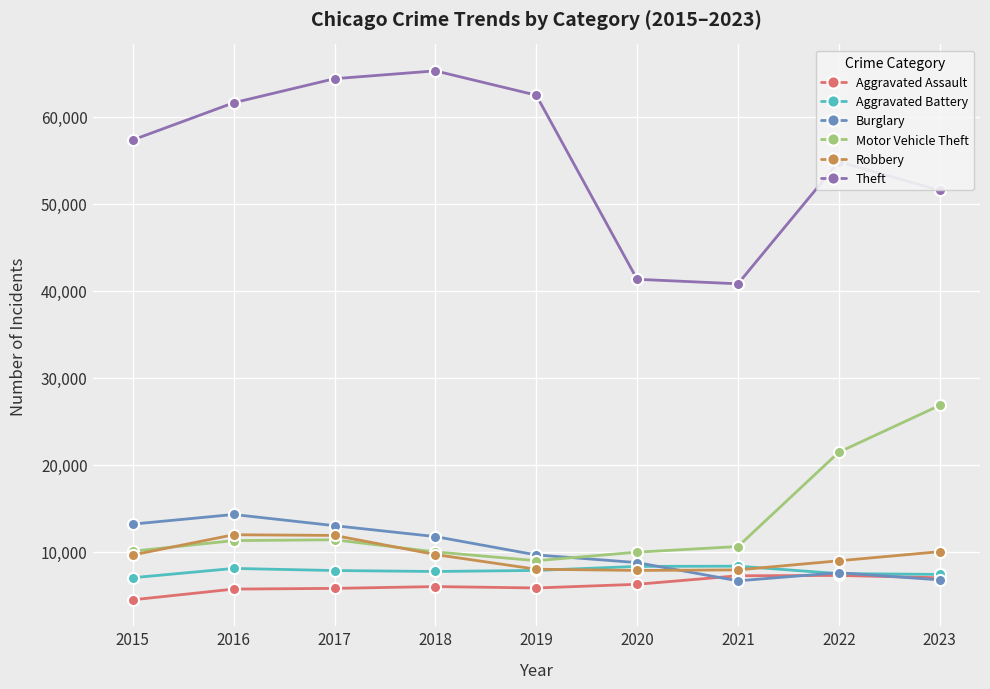

What are all the series names shown in the legend?

Aggravated Assault, Aggravated Battery, Burglary, Motor Vehicle Theft, Robbery, Theft